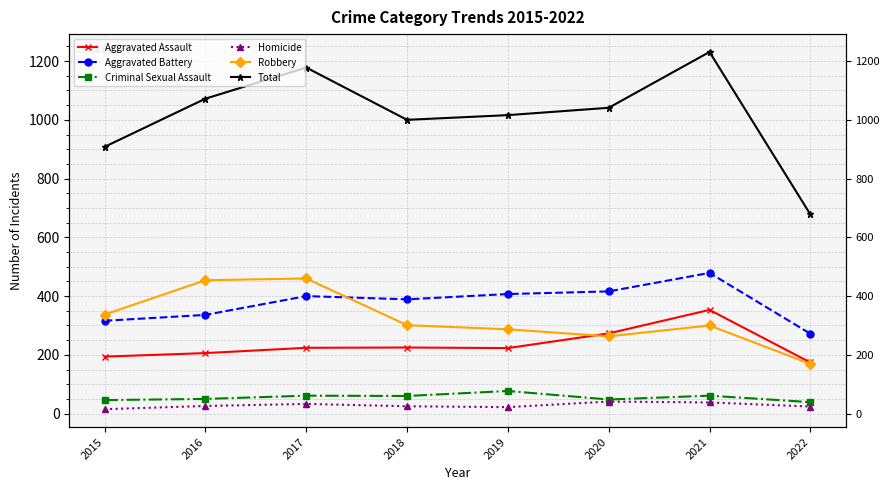

What is the minimum value for Aggravated Battery?

272